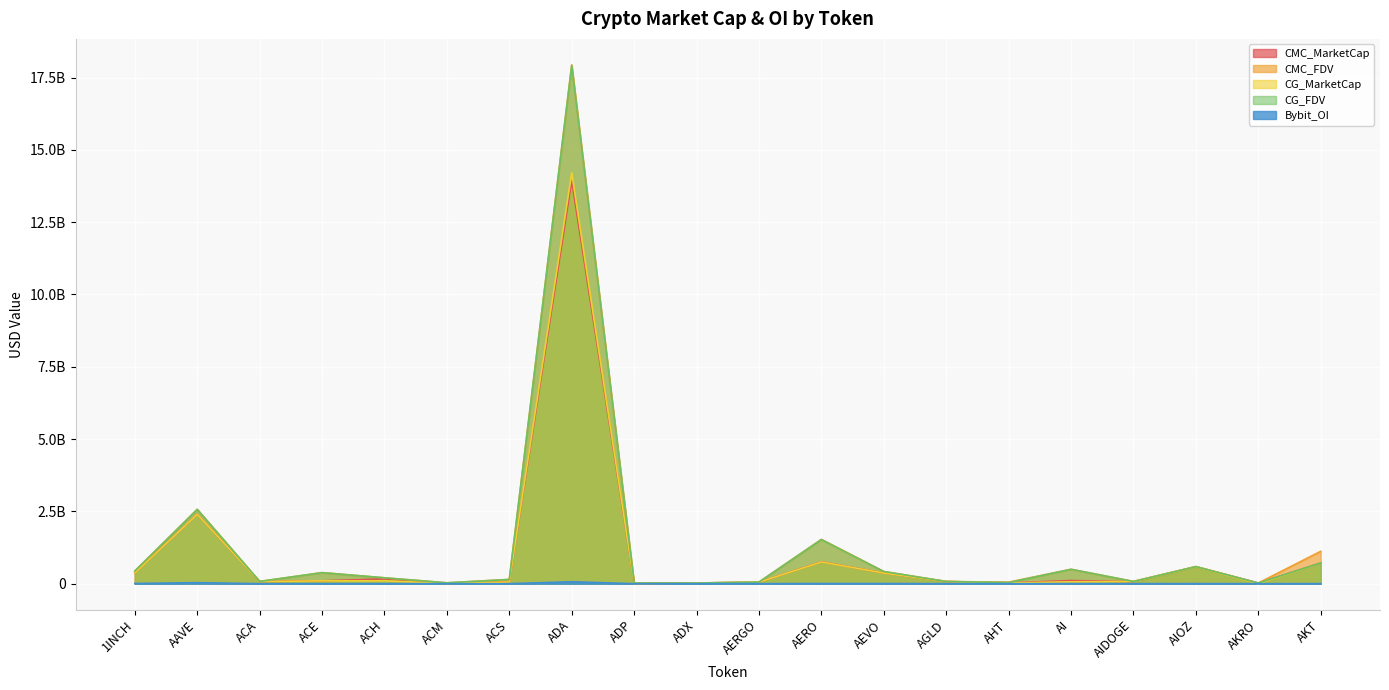

Reading left to right, extract all data points from this chart.

CMC_MarketCap: 369917647.4	2400541552.6	74415990.0	97275420.2	165875048.9	9861828.3	59173751.2	13934287482.1	7579836.4	22282370.1	51613048.5	755242937.1	367382850.6	75264152.5	28049761.0	108124085.7	70966847.6	588747106.7	20148335.7	715359815.2
CMC_FDV: 436655726.7	2570977647.9	77516656.2	382782519.4	202897556.1	29767225.8	145869314.7	17941459026.4	21170725.1	23203385.7	55497901.8	1532541472.2	420218492.8	75264152.5	52828757.4	497122232.9	77944862.4	588747106.7	22708953.5	1119456686.4
CG_MarketCap: 369670908.0	2398526559.0	74431560.0	97207439.0	100217271.0	9854370.0	59173203.0	14211129260.0	6513321.0	22296500.0	51694386.0	750887789.0	367296511.0	75193574.0	28054255.0	64750700.0	76665585.0	588416129.0	453955.0	713343031.0
CG_FDV: 436364472.0	2568819826.0	77532875.0	380713988.0	202717504.0	29685224.0	145868234.0	17918209505.0	21144822.0	23218100.0	55585362.0	1523704443.0	420119736.0	75193574.0	38897470.0	498082305.0	76665585.0	588673884.0	22697746.0	715779389.0
Bybit_OI: 6627159.0	35156456.0	0.0	1412791.0	2221073.0	0.0	0.0	66715836.0	0.0	0.0	1589995.0	6029169.0	6099006.0	1432602.0	0.0	3027514.0	1248746.0	2619989.0	923149.0	2436671.0